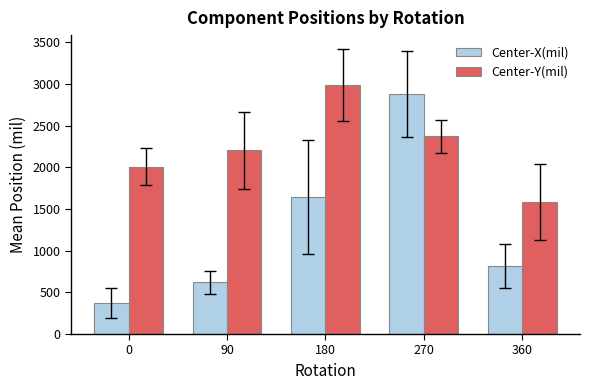

What is the average value of the Center-Y(mil) series?

2229.7